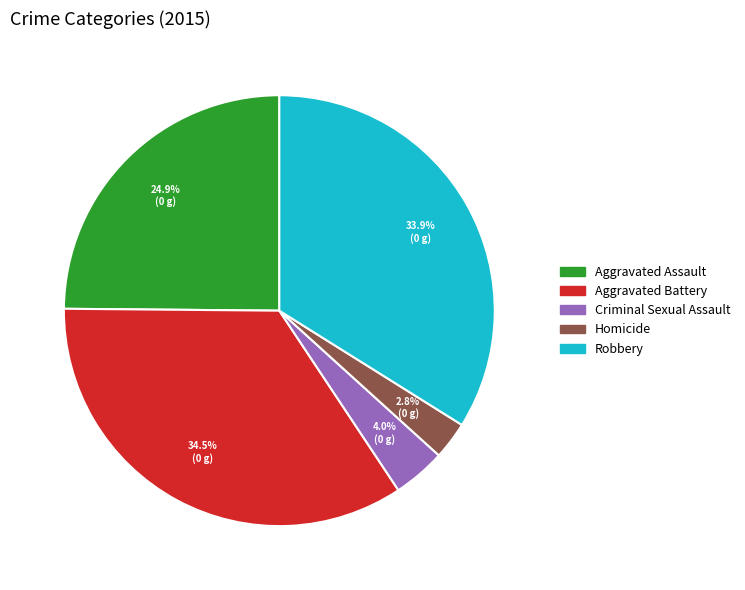

To the nearest percent, what is the difference between the largest and smallest slice percentages?

32%